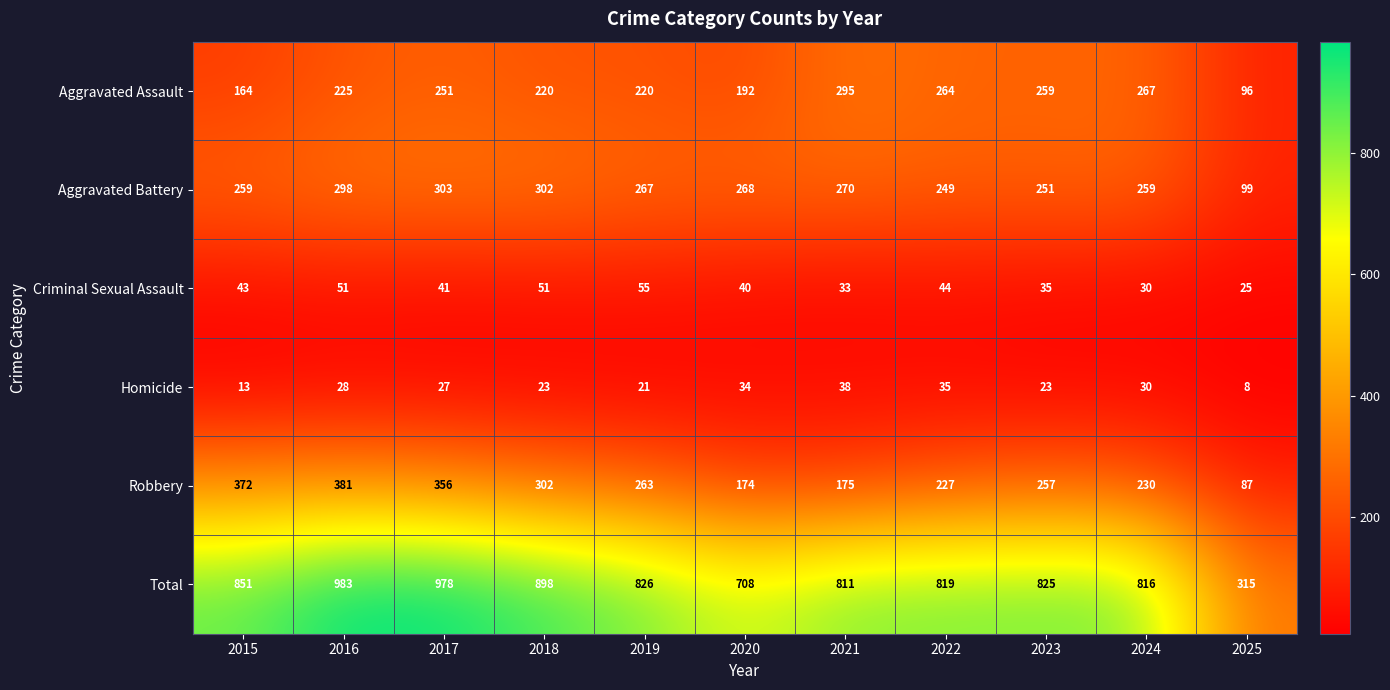

What is the total value across all series at 2019?

1652